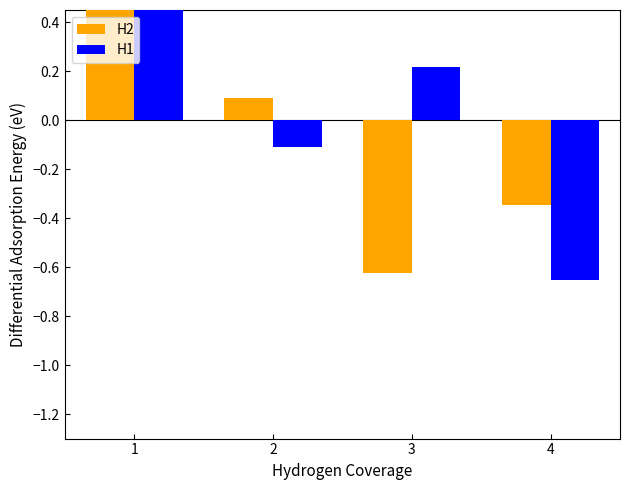

Count the number of data series in this chart.

2